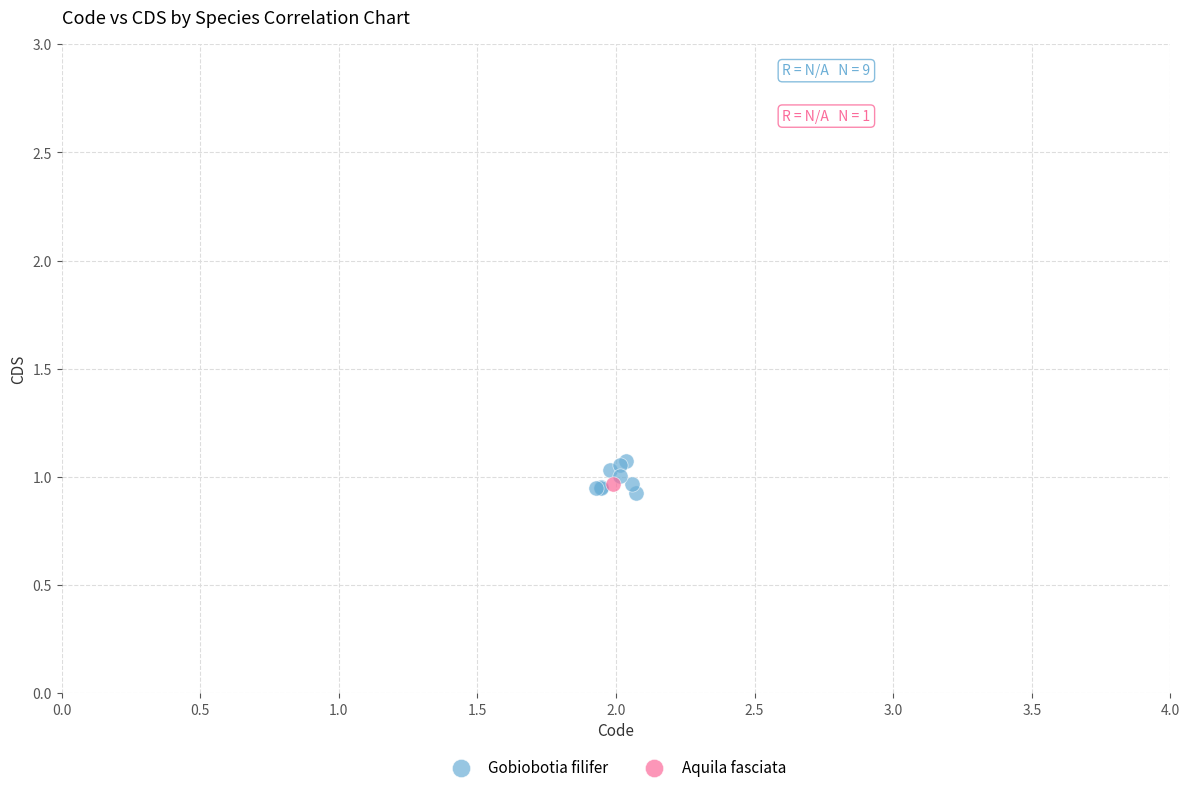

What are all the series names shown in the legend?

Gobiobotia filifer, Aquila fasciata